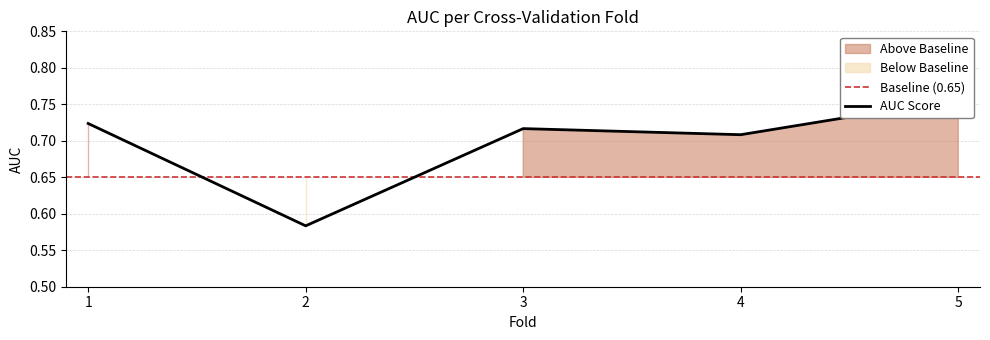

Reading right to left, transcribe all the data shown in this chart.

5=0.8	4=0.7	3=0.7	2=0.6	1=0.7